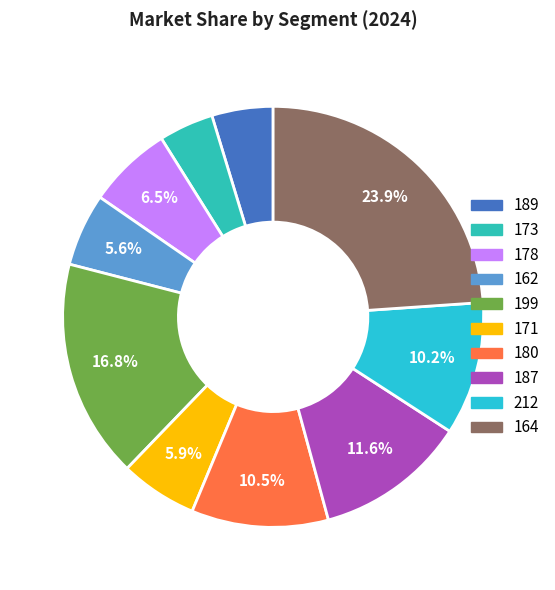

Does any single category account for the majority?

No